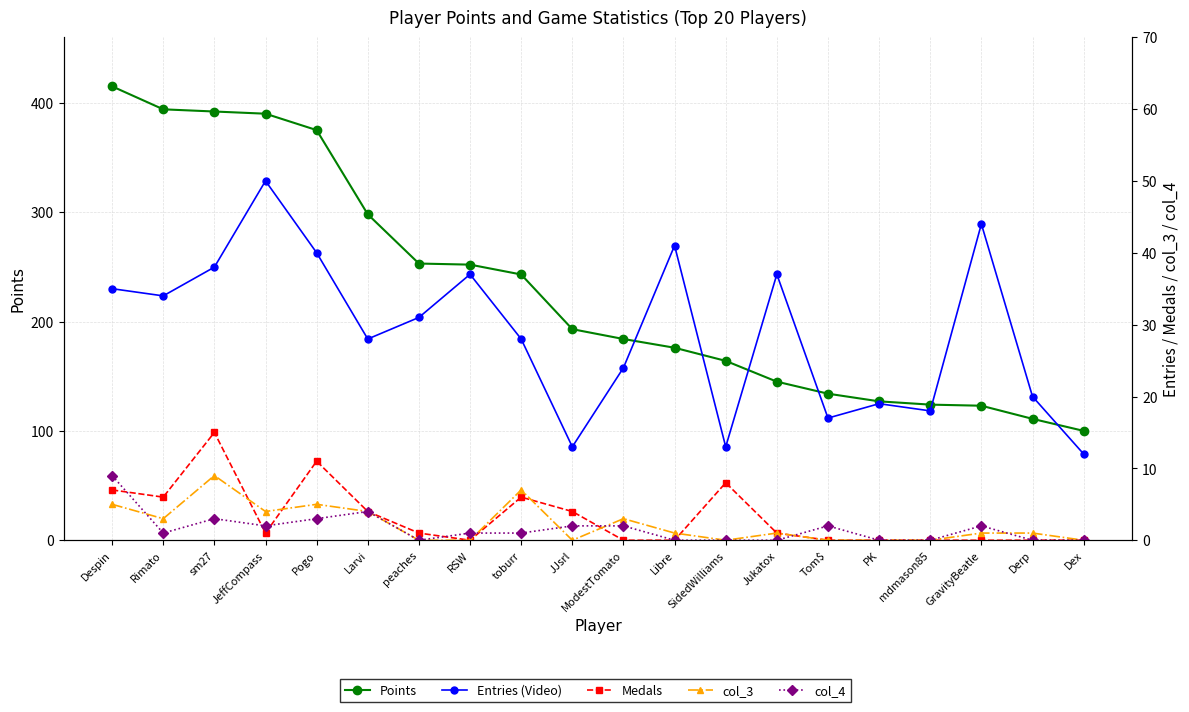

Where does the col_4 series first go above 1?

Despin